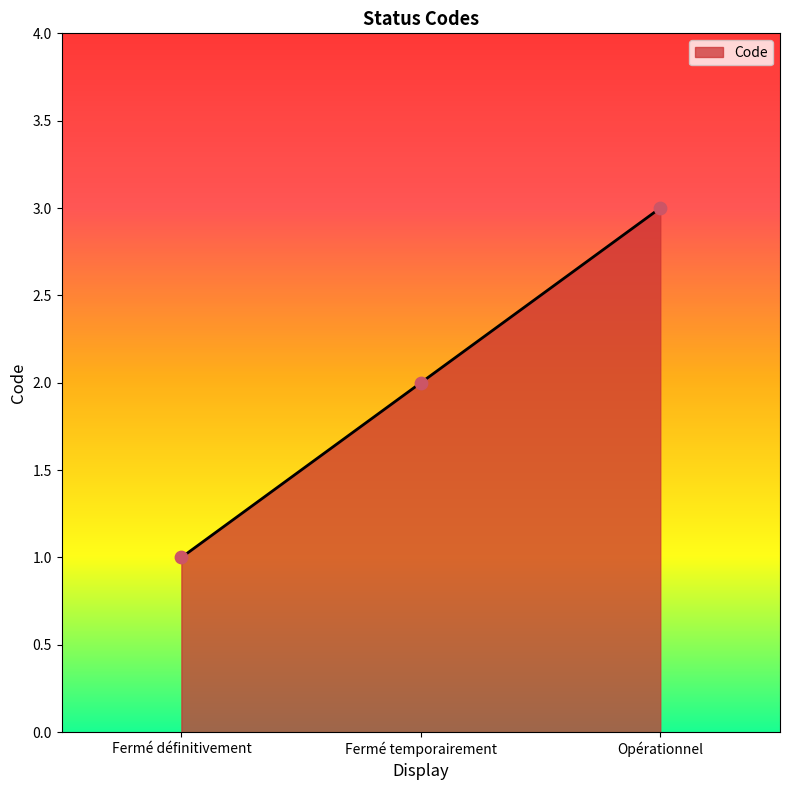

What is the change in value from Fermé définitivement to Opérationnel?

+2